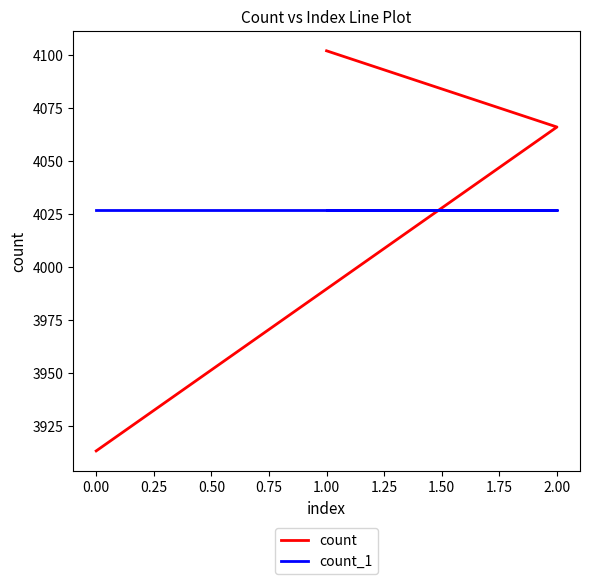

What is the lowest value of the count series?

3913